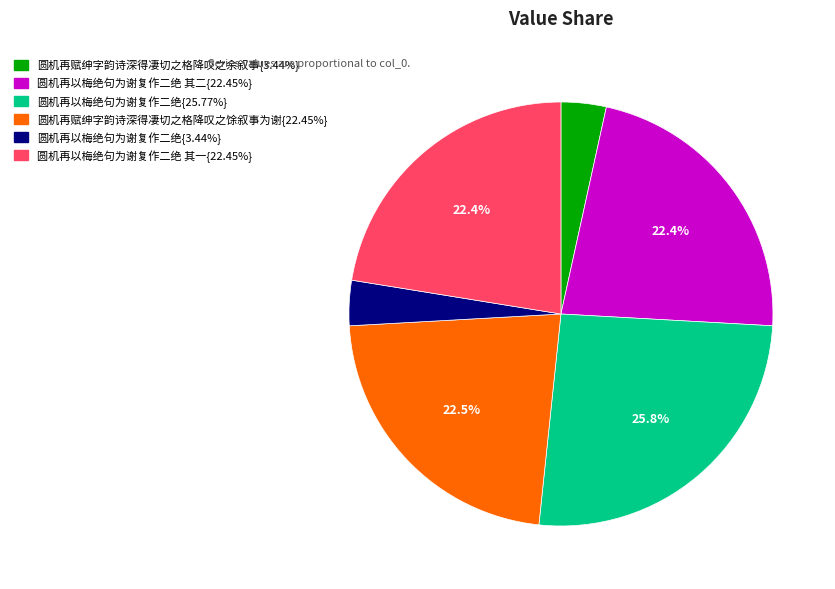

Is there any slice that represents more than half of the pie?

No